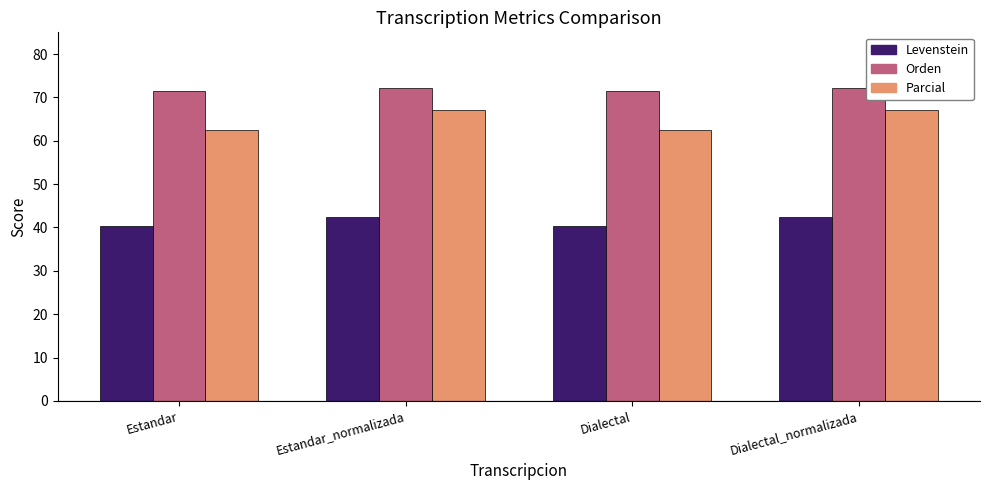

What is the approximate value of Orden at Estandar?

71.5